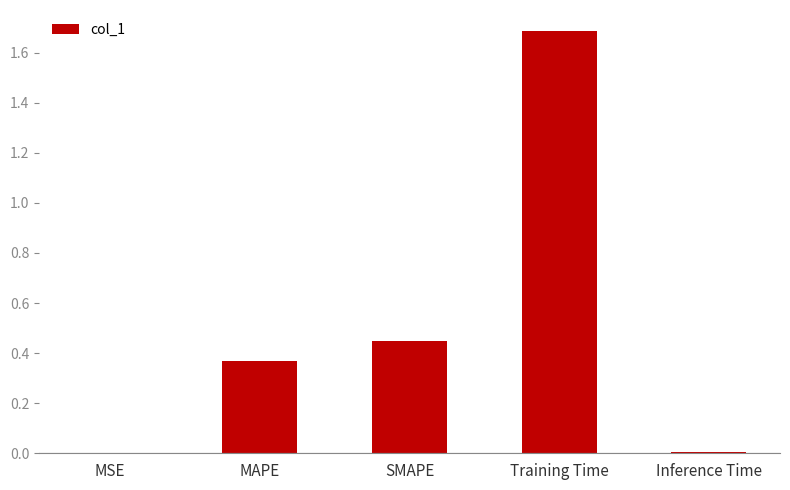

What is the greatest value displayed?

1.7